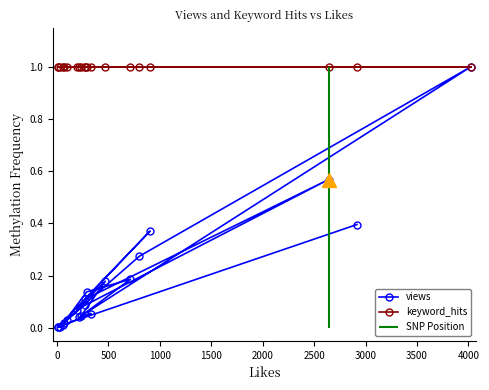

Which series has the largest total across all categories?

keyword_hits